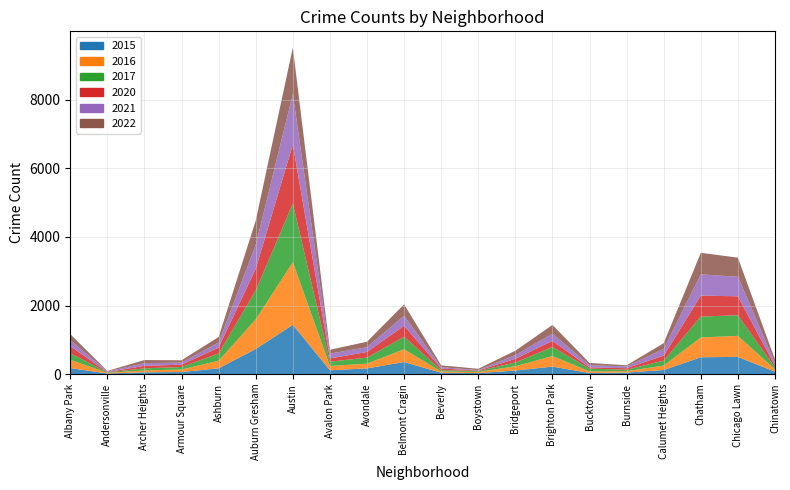

Reading left to right, what are all the values shown in this chart?

2017: 189	14	59	74	209	844	1707	125	177	365	40	28	109	264	81	42	143	610	600	51
2022: 175	16	91	67	162	708	1351	112	159	333	53	38	127	257	64	33	168	628	558	100
2021: 175	18	79	61	148	695	1473	141	140	293	39	13	110	208	65	52	194	620	569	80
2015: 176	17	52	60	168	733	1438	112	166	352	40	30	103	218	32	45	119	491	502	70
2016: 243	19	57	73	223	862	1827	125	138	372	34	33	126	308	47	41	129	577	613	70
2020: 207	8	72	68	173	633	1724	95	164	320	49	13	107	179	36	44	149	611	554	54